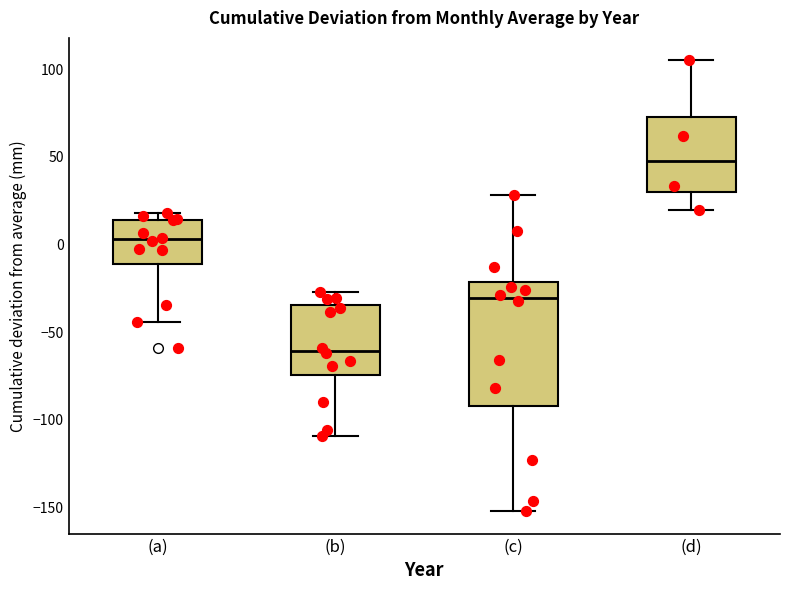

Reading left to right, transcribe this box plot: for each box, give where its median line is, the range the box spans, and where its two whiskers end, as read against the y-axis. The values are not printed on the chart, so give them approximately, as read against the axis.

(a): median 5, box -10 to 15, whiskers -45 to 20
(b): median -60, box -75 to -35, whiskers -110 to -25
(c): median -30, box -90 to -20, whiskers -150 to 30
(d): median 50, box 30 to 75, whiskers 20 to 105